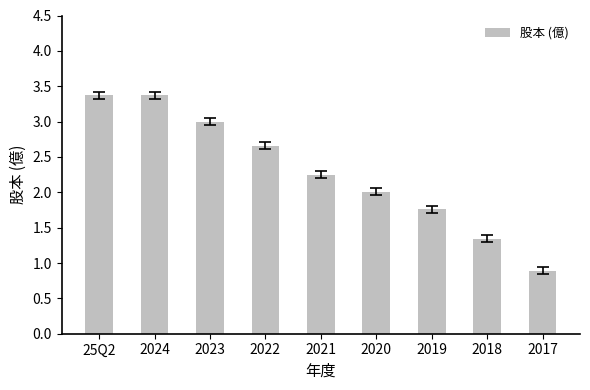

What position from the left is 2020?

6